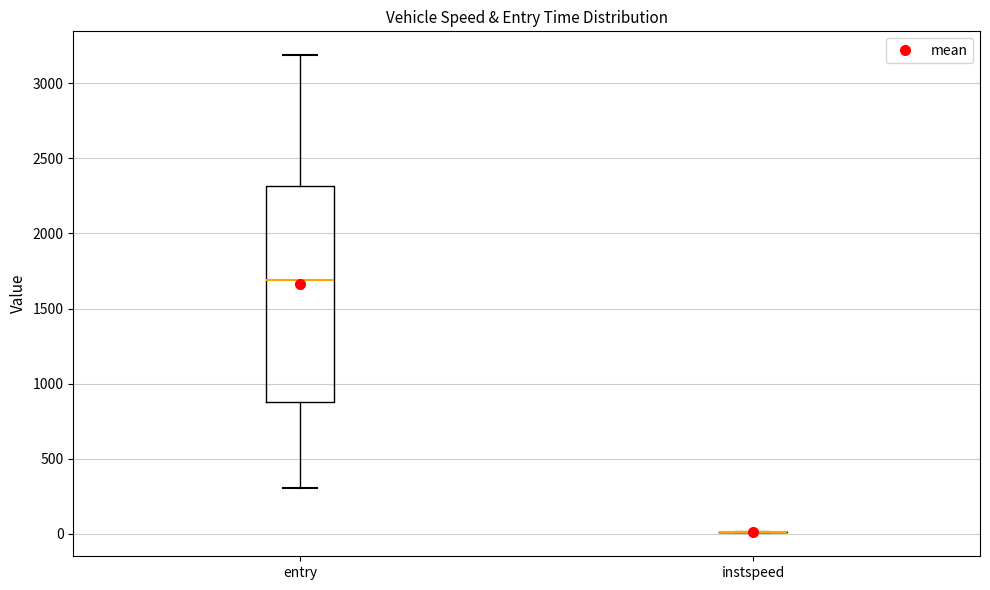

Reading left to right, transcribe this box plot: for each box, give where its median line is, the range the box spans, and where its two whiskers end, as read against the y-axis. The values are not printed on the chart, so give them approximately, as read against the axis.

entry: median 1700, box 900 to 2300, whiskers 300 to 3200
instspeed: box collapsed to a line at 0, whiskers 0 to 0